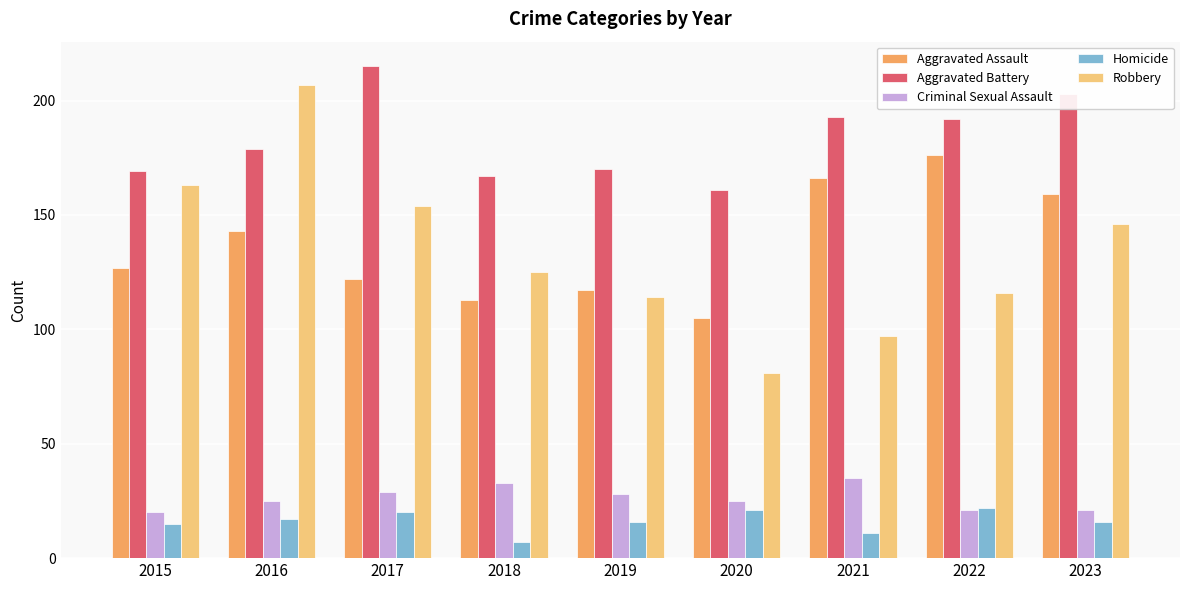

The value of Aggravated Assault at 2023 is 45. True or false?

False